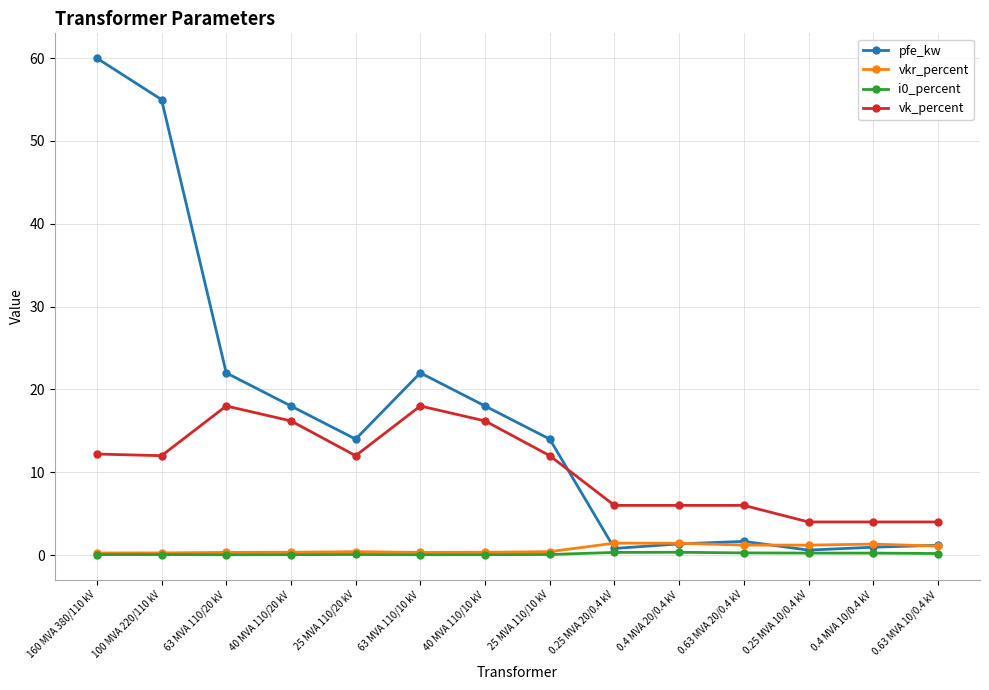

Is this an area chart (filled region under the line)?

No